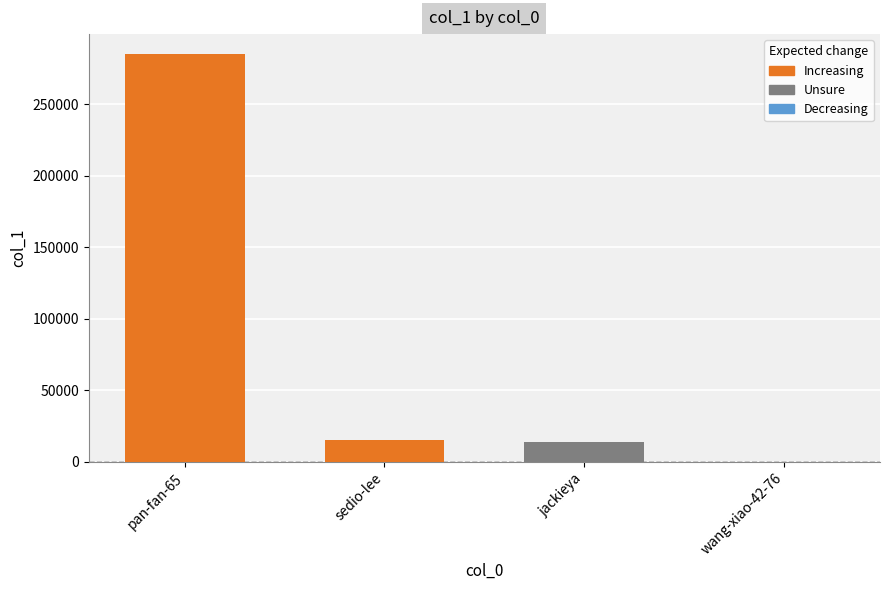

What is the difference between the values at pan-fan-65 and sedio-lee?

269608